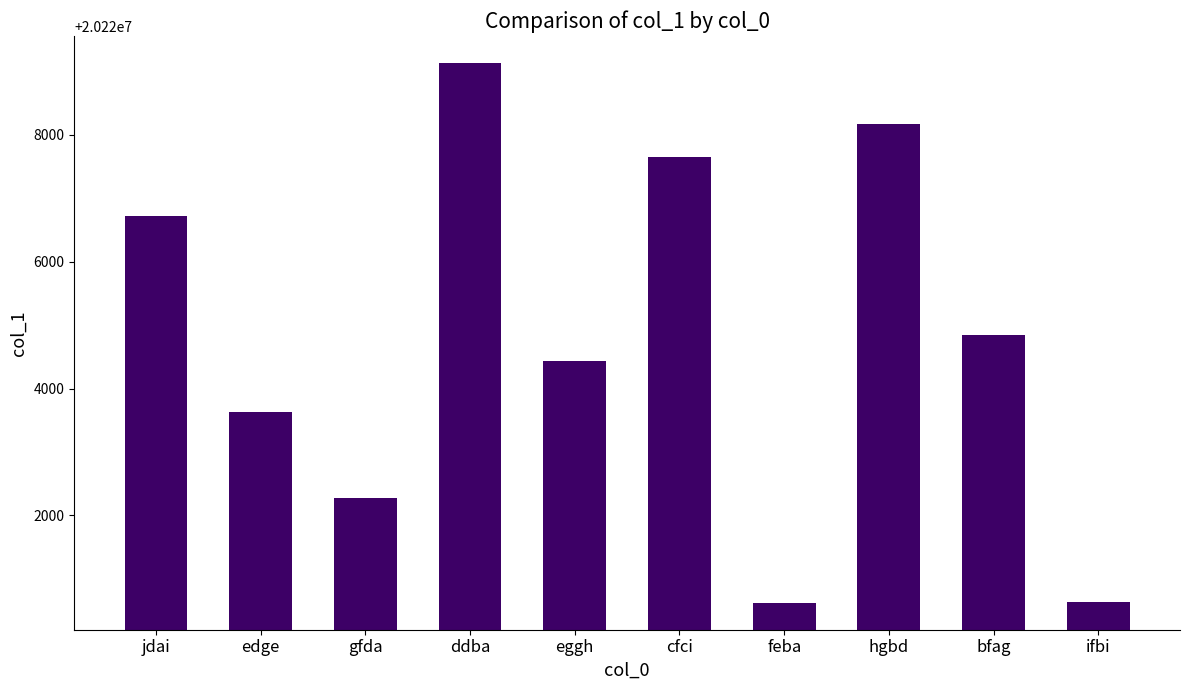

What is the change in value from edge to cfci?

+4025